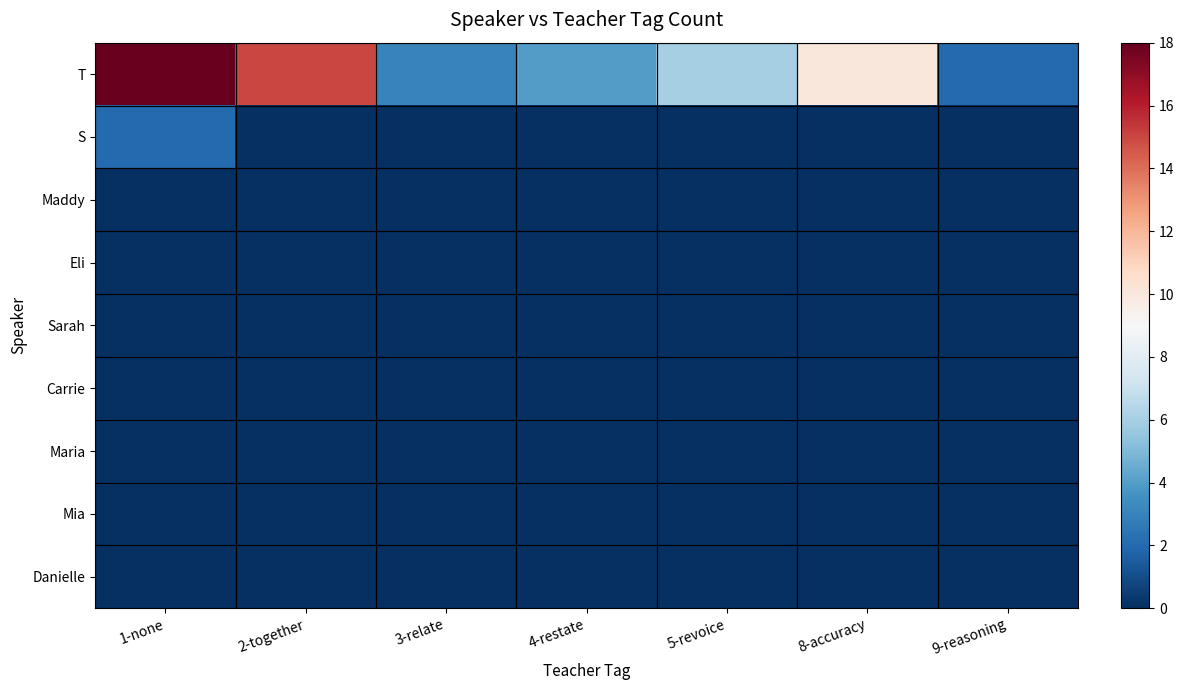

At how many categories does at least one series exceed 10?

2